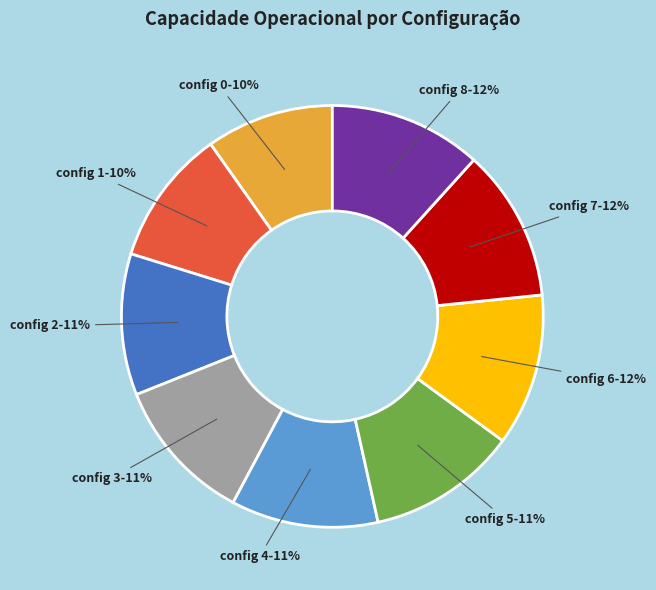

Approximately how many times larger is the value at config 7 compared to config 0?

1.2